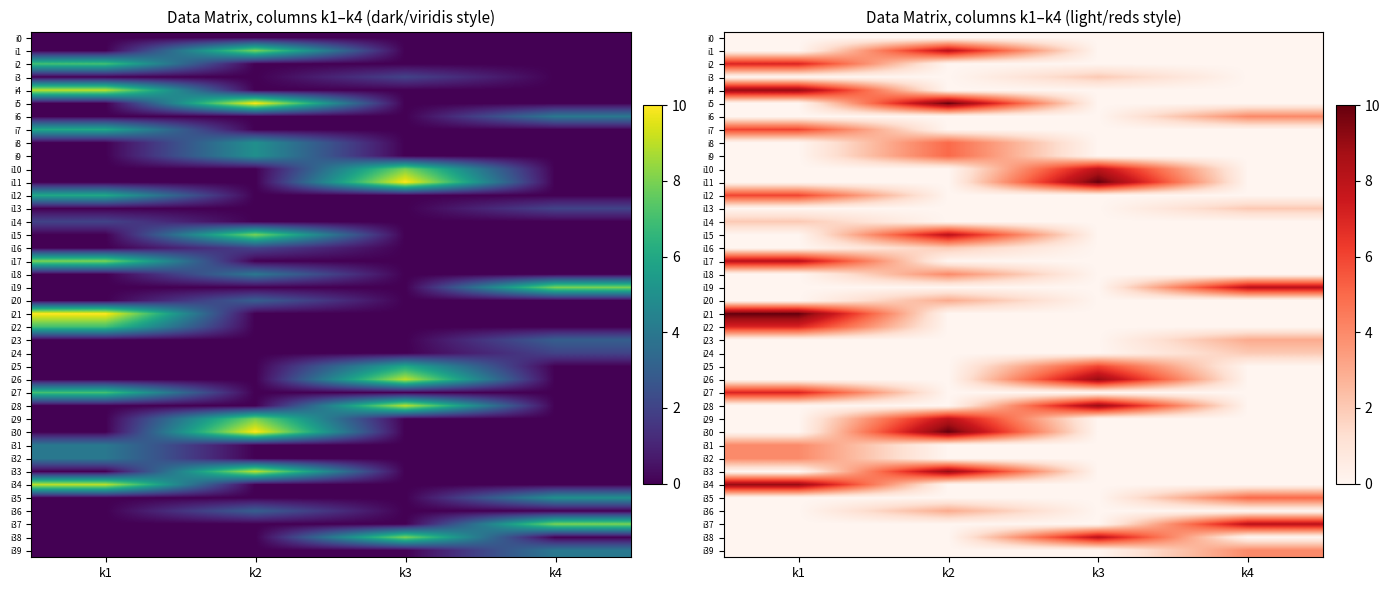

True or false: i20 has a value of 0 at k4.

True